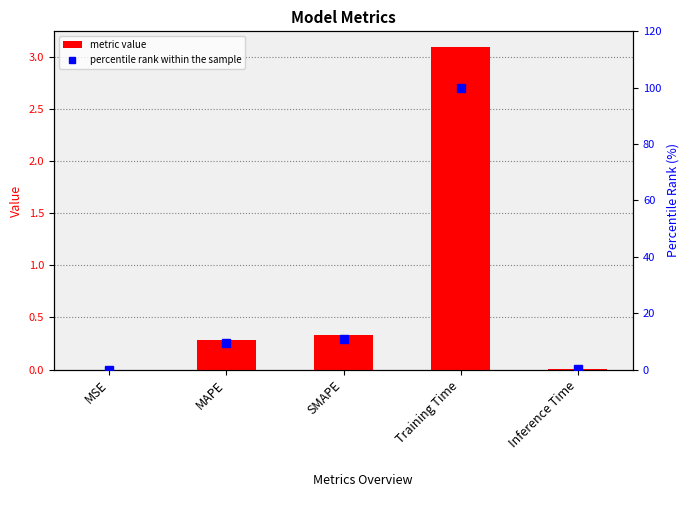

What is the average value of the percentile rank series?

24.1